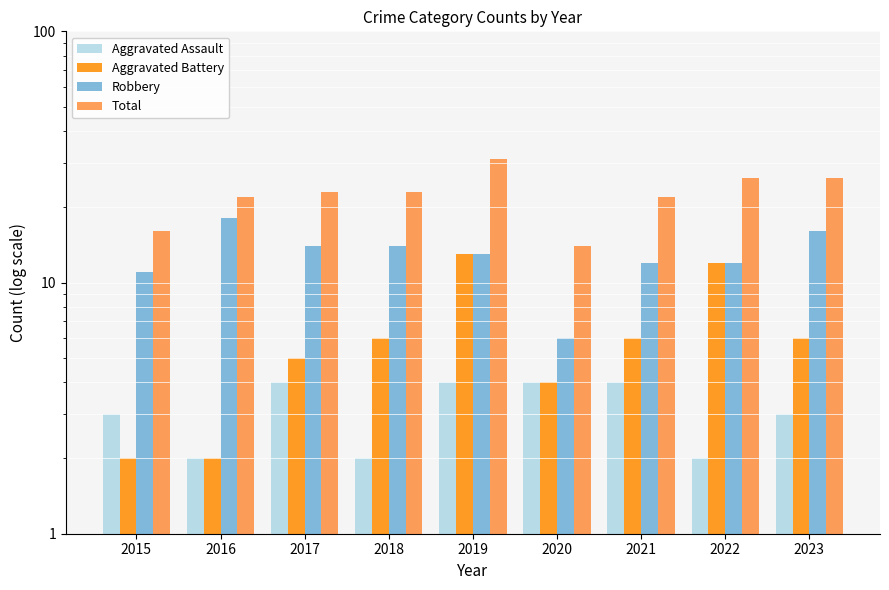

At which category is the sum across all series the highest?

2019